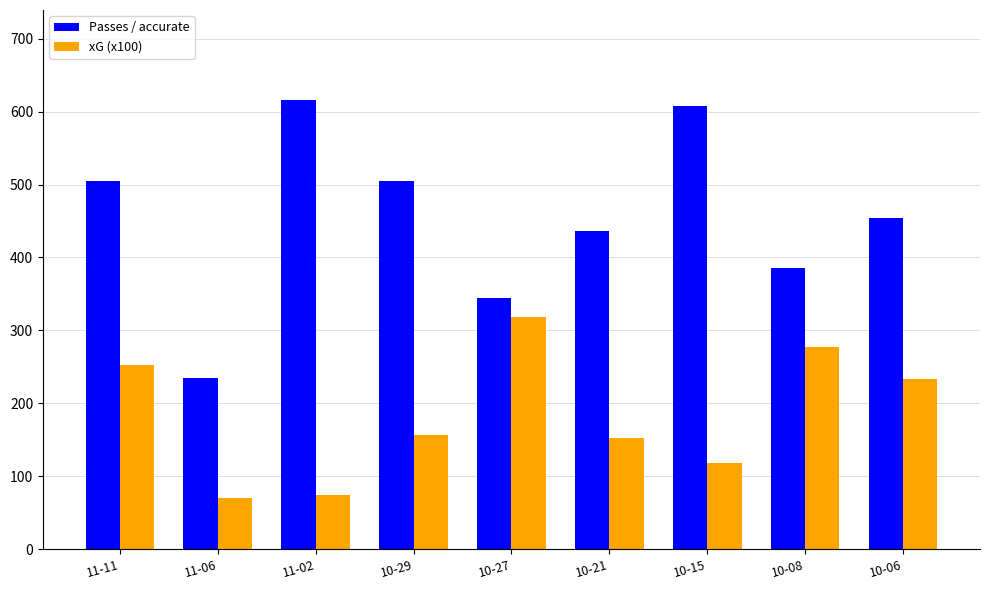

What is the value of the xG (x100) bar at the 1st from the left?

253.0